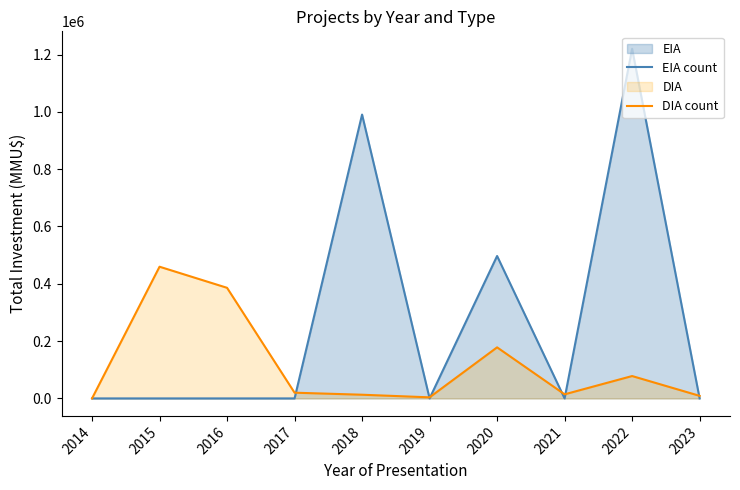

At which category is the sum across all series the highest?

2022